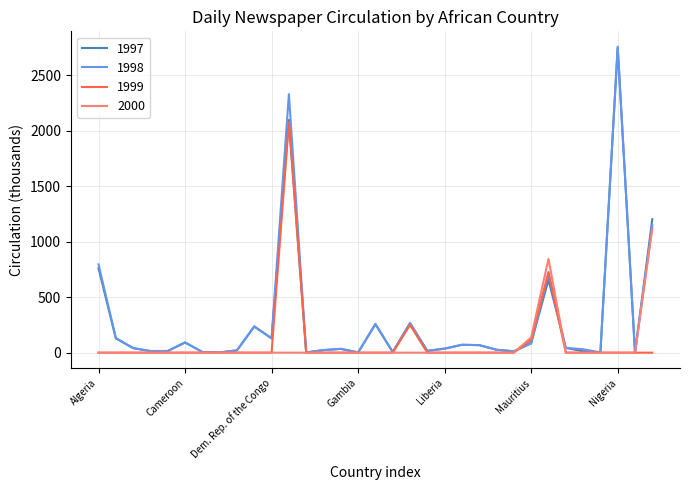

Which series has the largest range (max minus min)?

1998